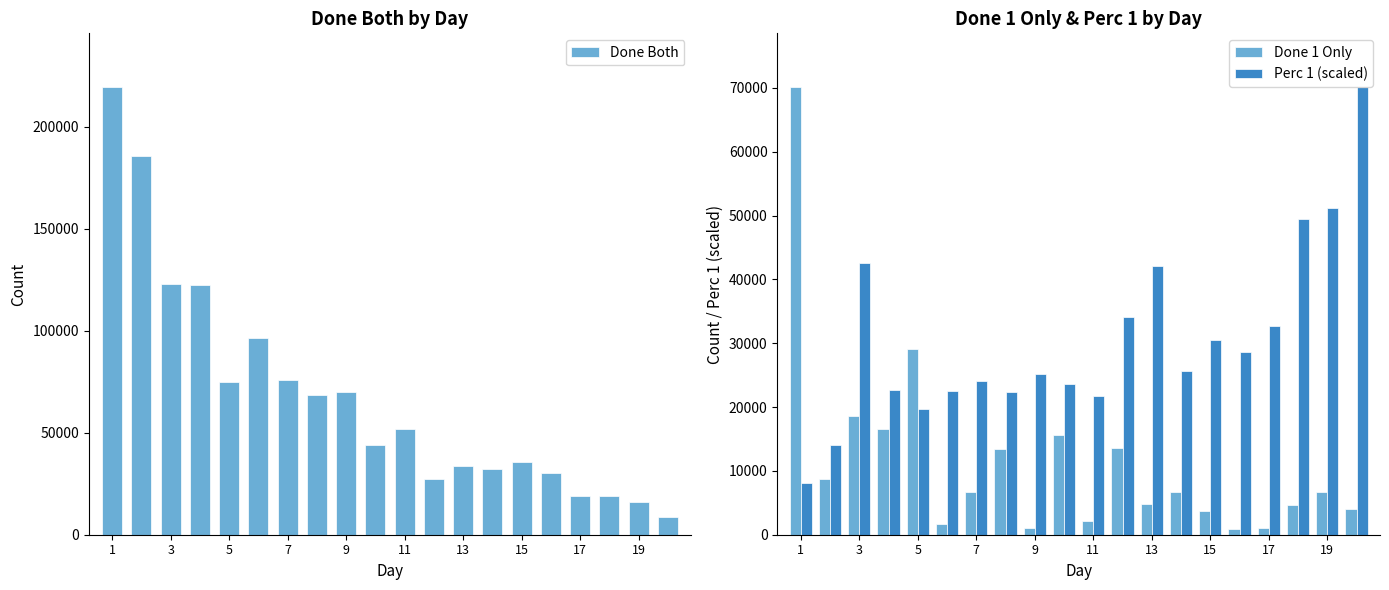

What is the sum of the Done 1 Only values at 11 and 3?

20663.0